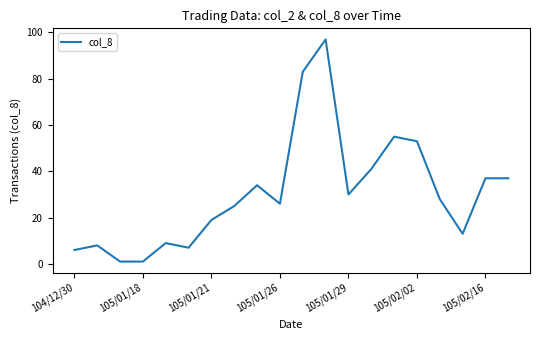

What is the maximum value shown in the chart?

97